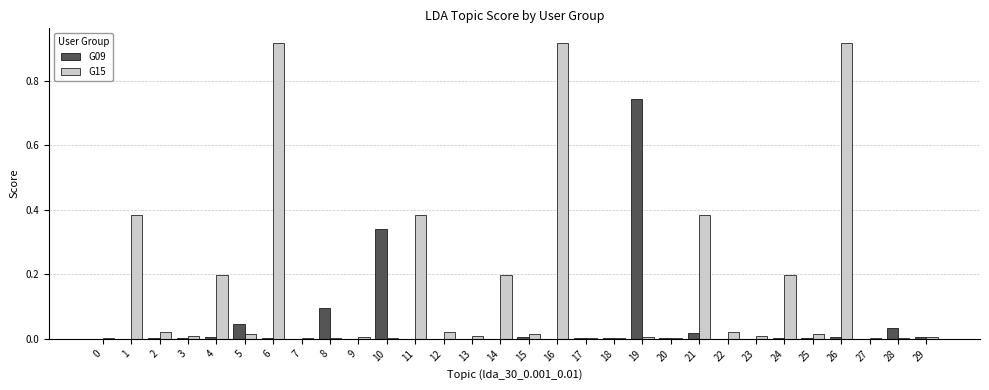

Count the number of data series in this chart.

2